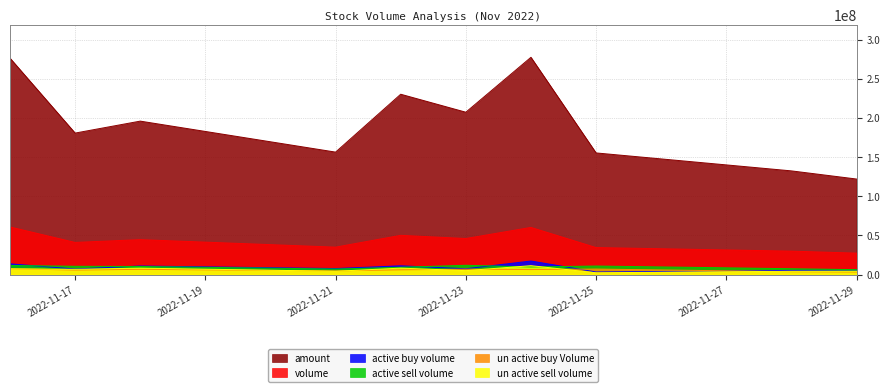

The active_sell_volume series shows 7023869 at 2022-11-21. True or false?

True